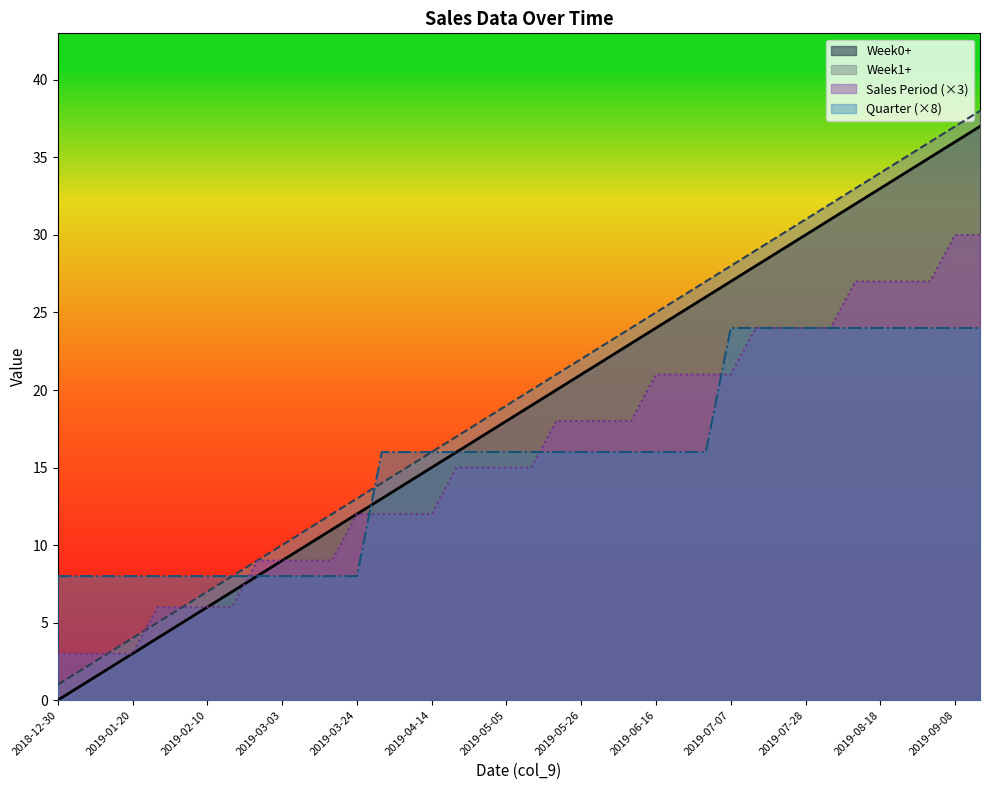

What is the label of the 34th point from the left?

2019-08-18